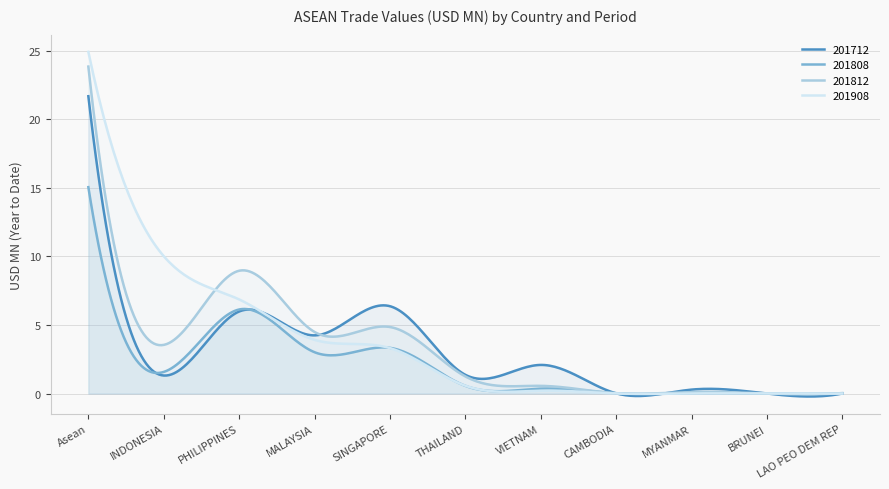

How many lines are shown in the chart?

4